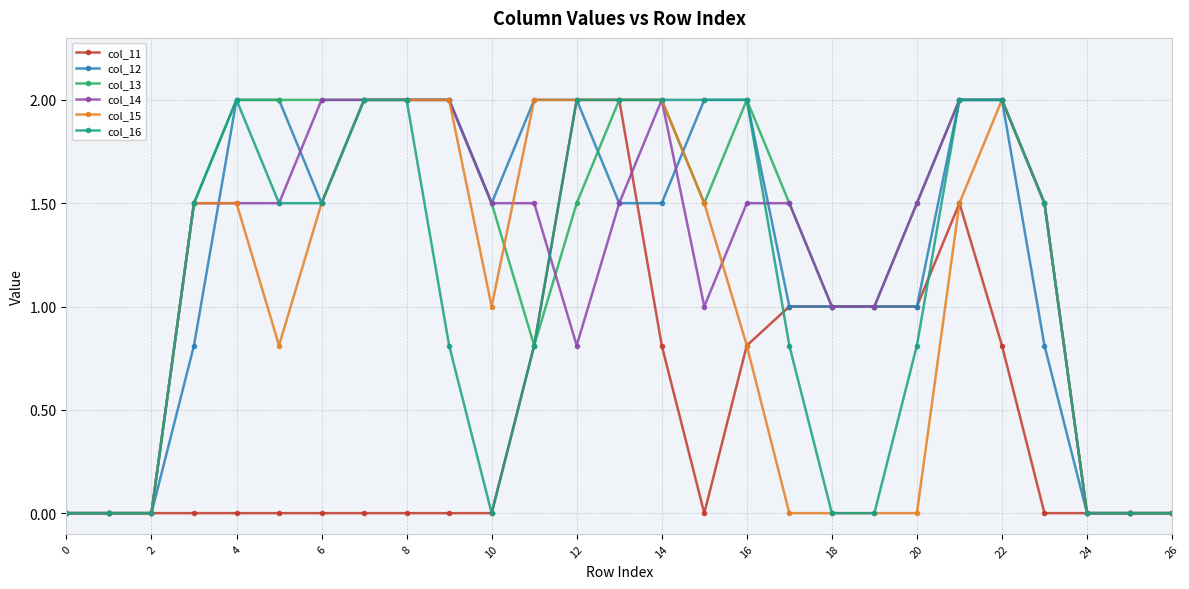

What is the value of the col_12 point at the 8th from the left?

2.0